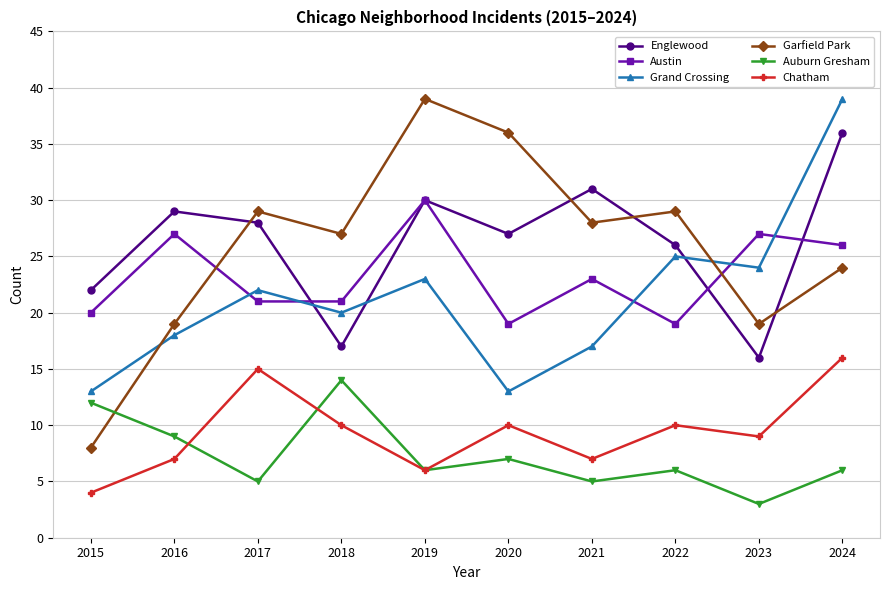

Which series has the largest range (max minus min)?

Garfield Park